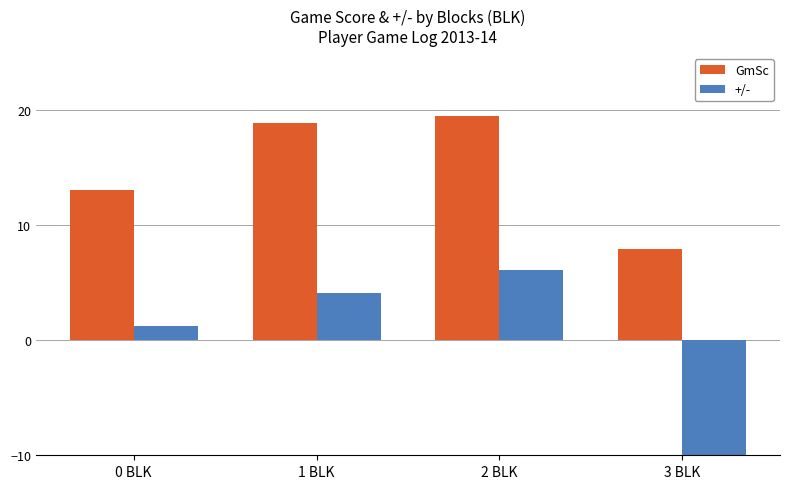

What is the sum of all GmSc values?

59.4